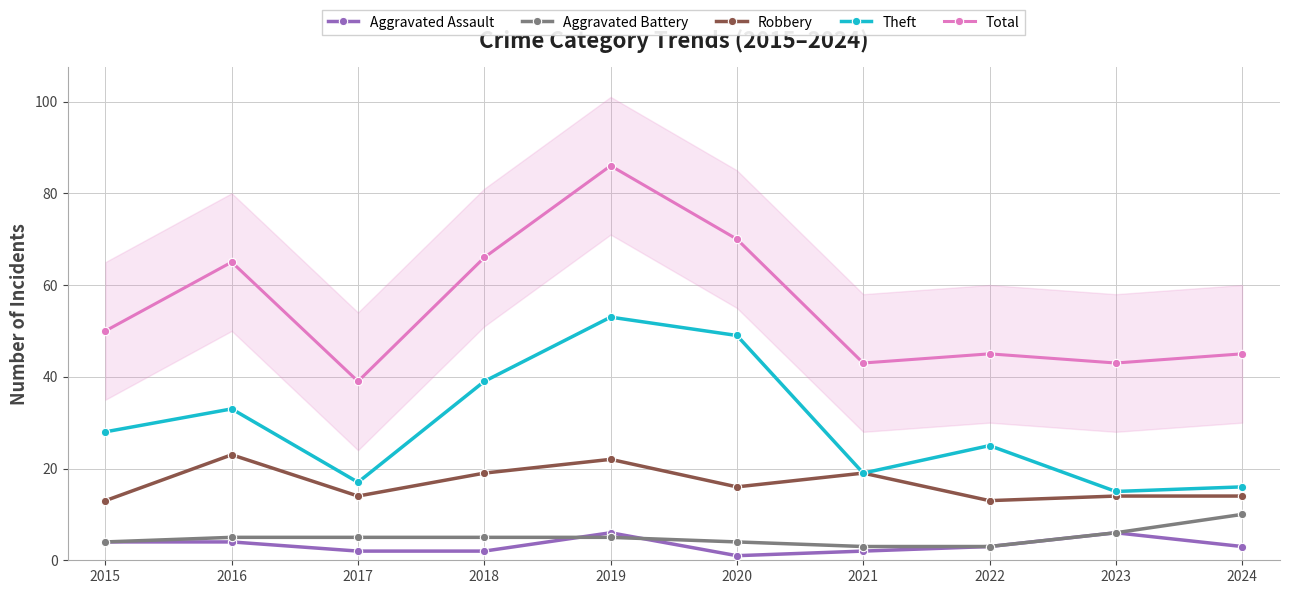

True or false: Aggravated Assault has a value of 6 at 2019.

True